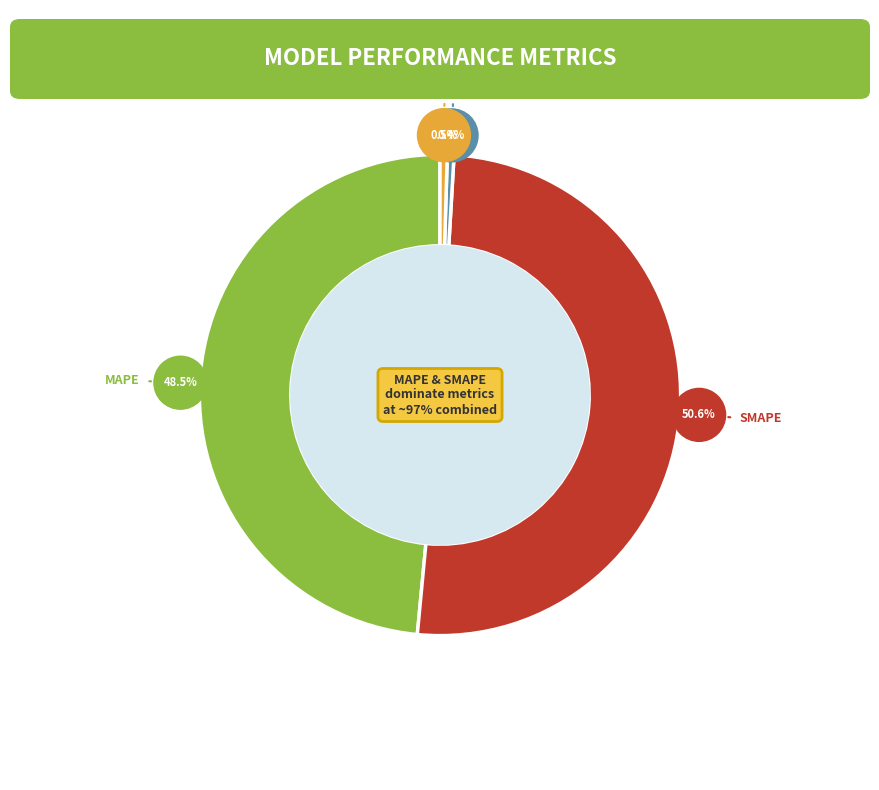

What percentage is NOT represented by SMAPE?

49.4%